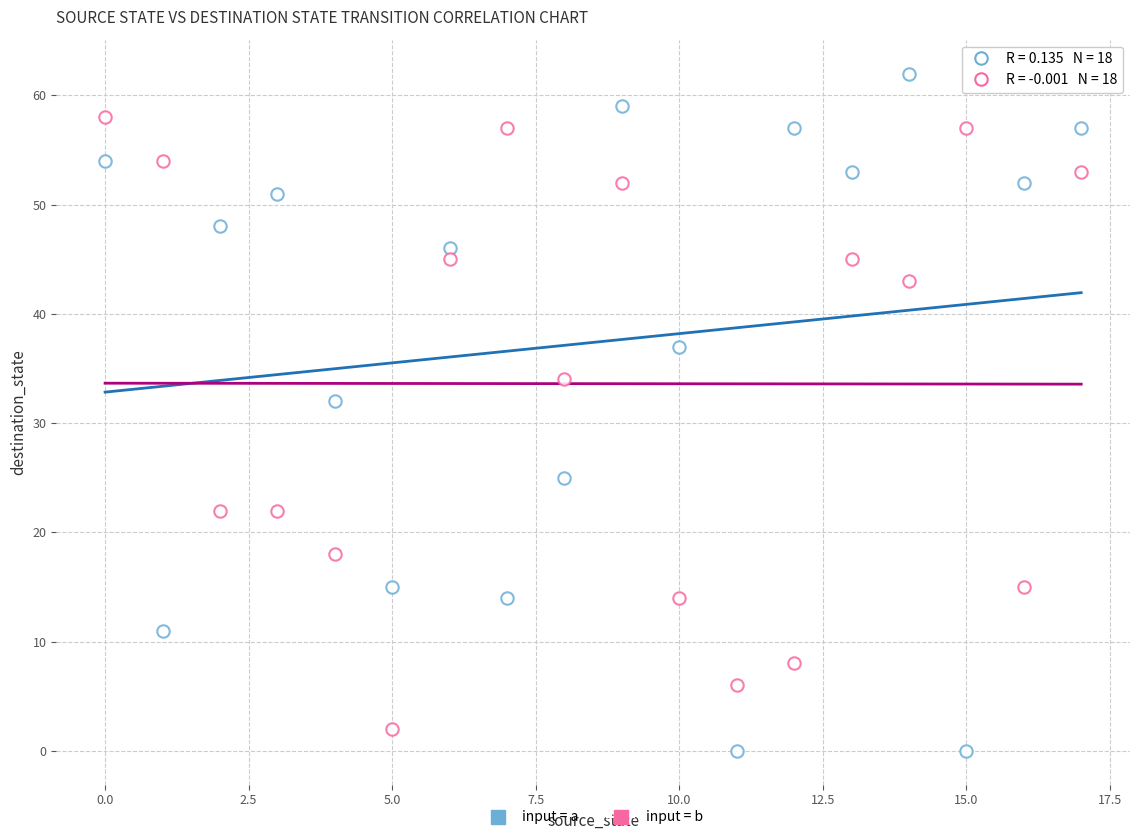

Count the number of points in this scatter plot.

36